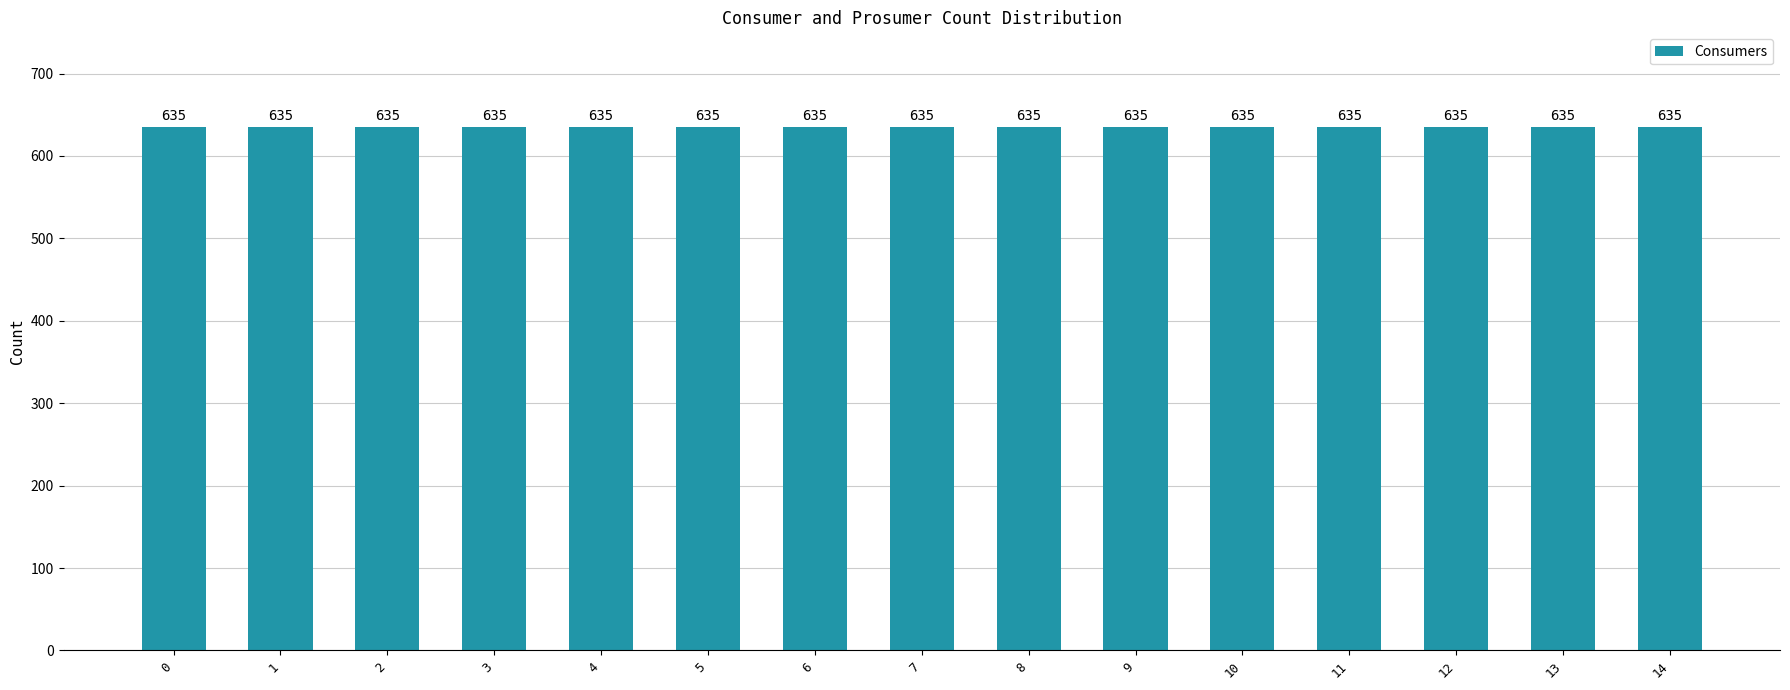

What is the value of the Consumers bar at the 12th from the left?

635